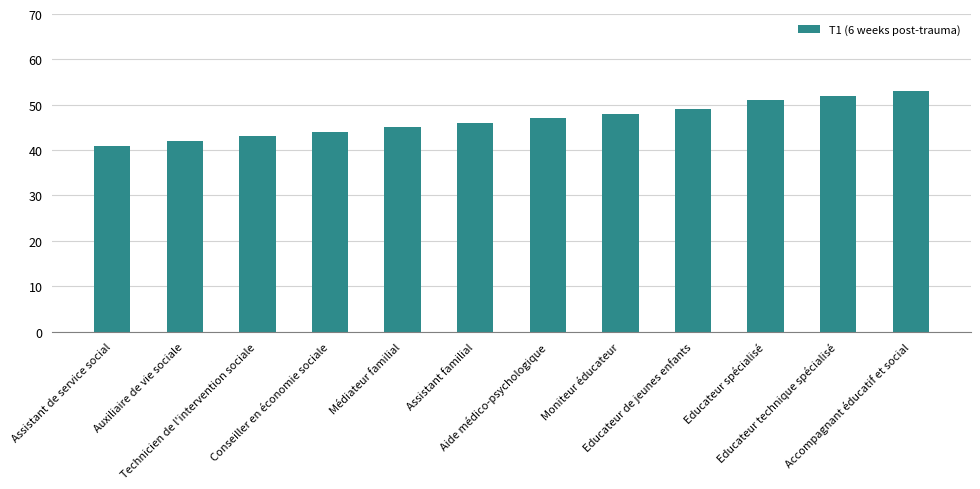

Which has a higher value, Accompagnant éducatif et social or Assistant familial?

Accompagnant éducatif et social